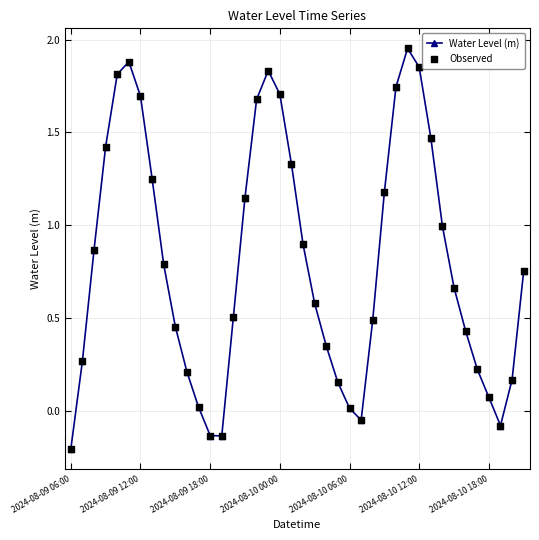

How many points are higher than both their immediate neighbors (excluding endpoints)?

3